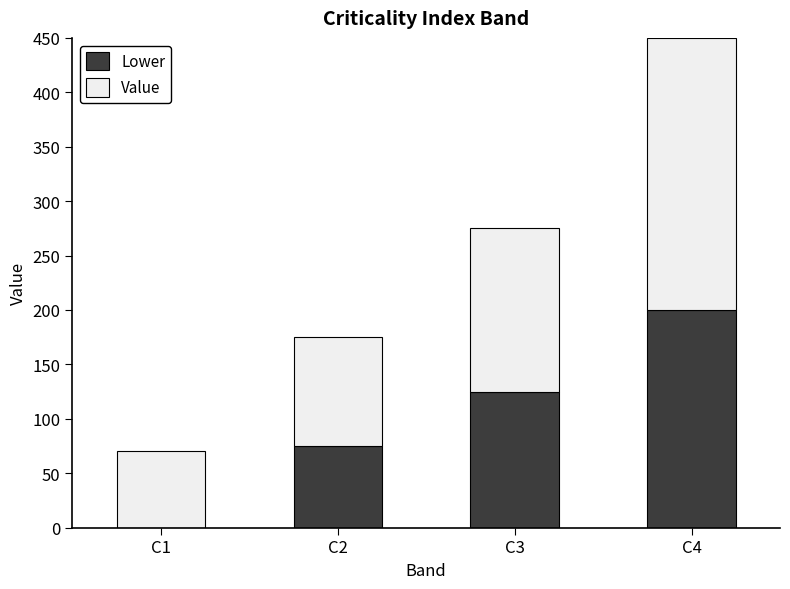

At which category is the sum across all series the highest?

C4